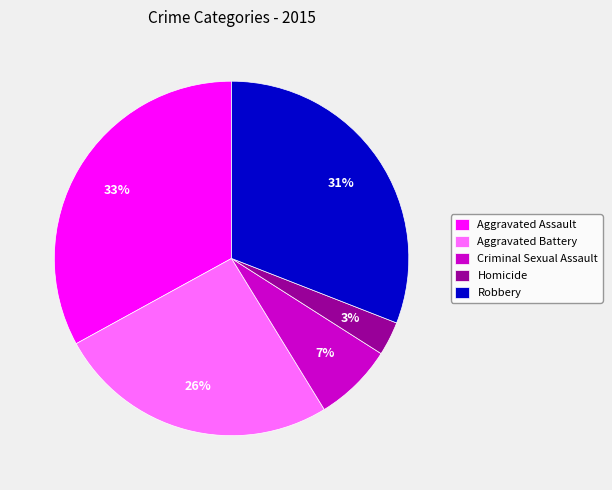

Approximately how many times larger is the value at Homicide compared to Aggravated Battery?

0.1